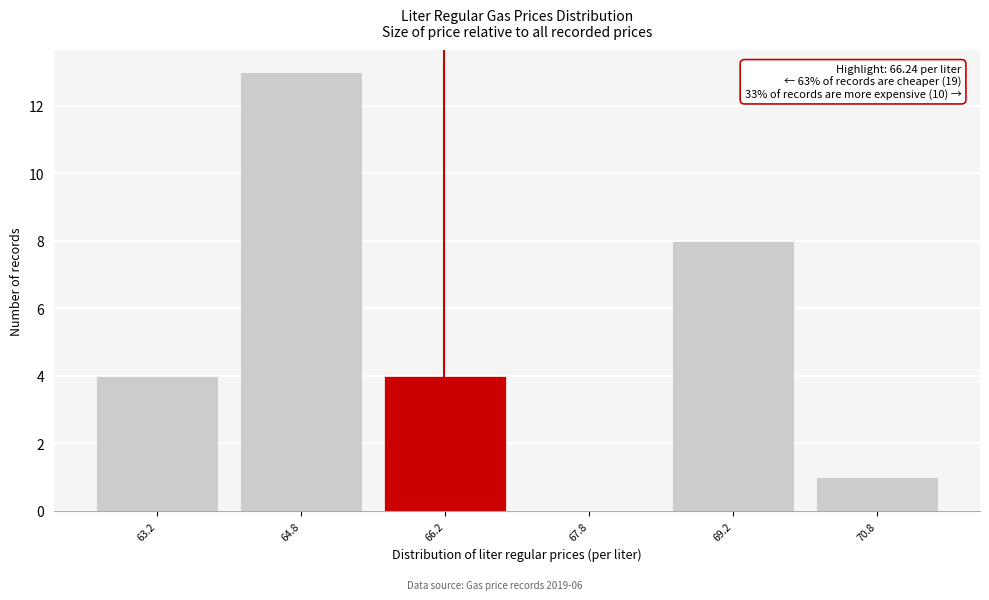

Which range on the x-axis has the tallest bar?

64.0 to 65.5